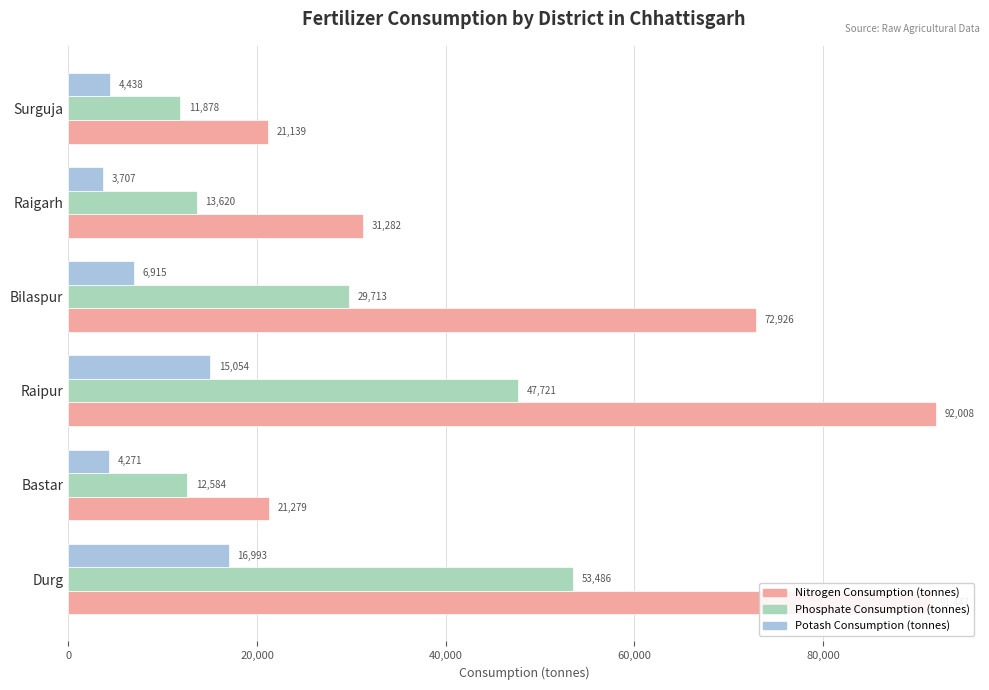

Which category has the lowest value across all series?

Raigarh